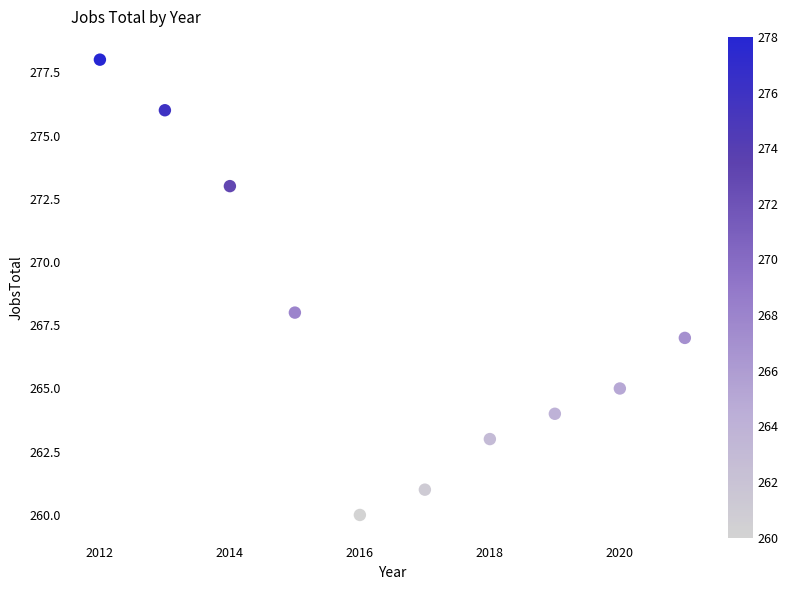

What is the range of X values (max minus min)?

9